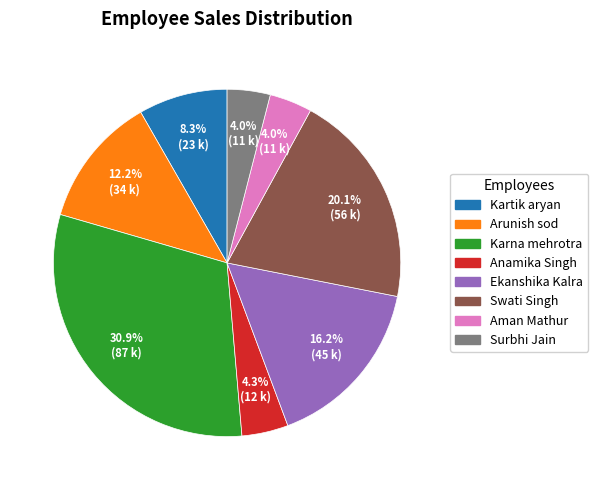

Combined, what portion of the pie is Karna mehrotra and Surbhi Jain?

34.9%